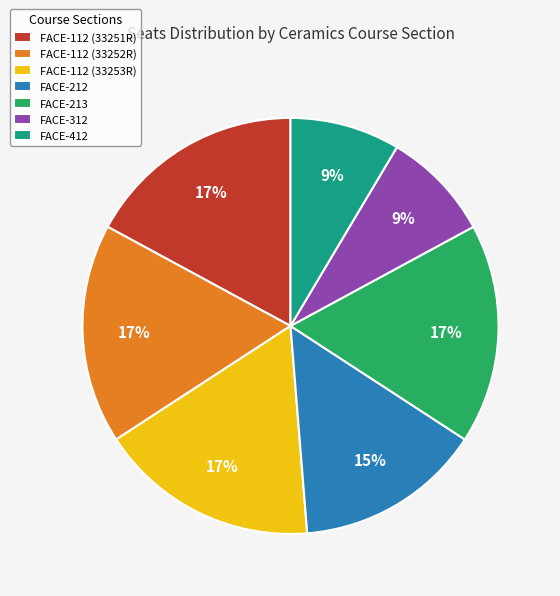

How many segments does this pie chart have?

7